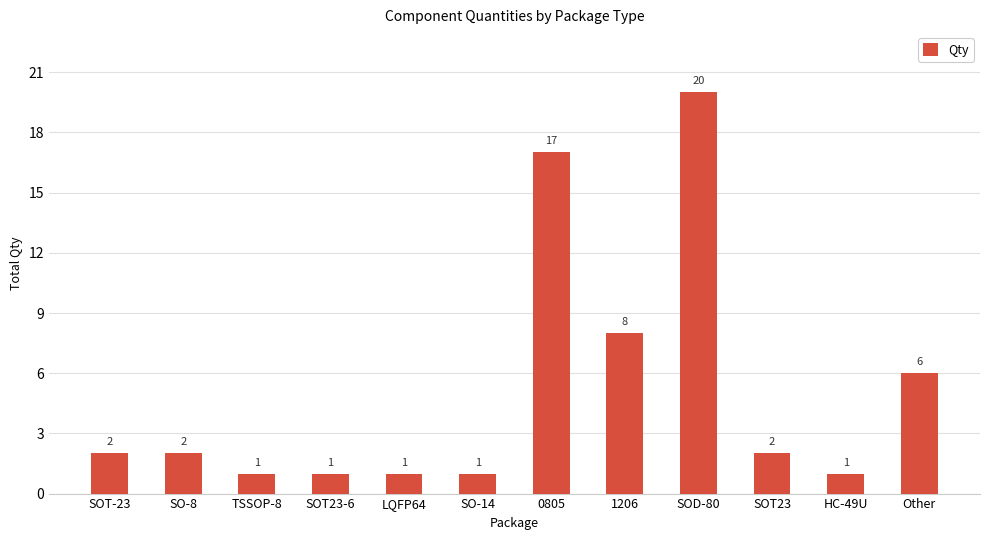

Between SOT-23 and SOD-80, which is larger?

SOD-80